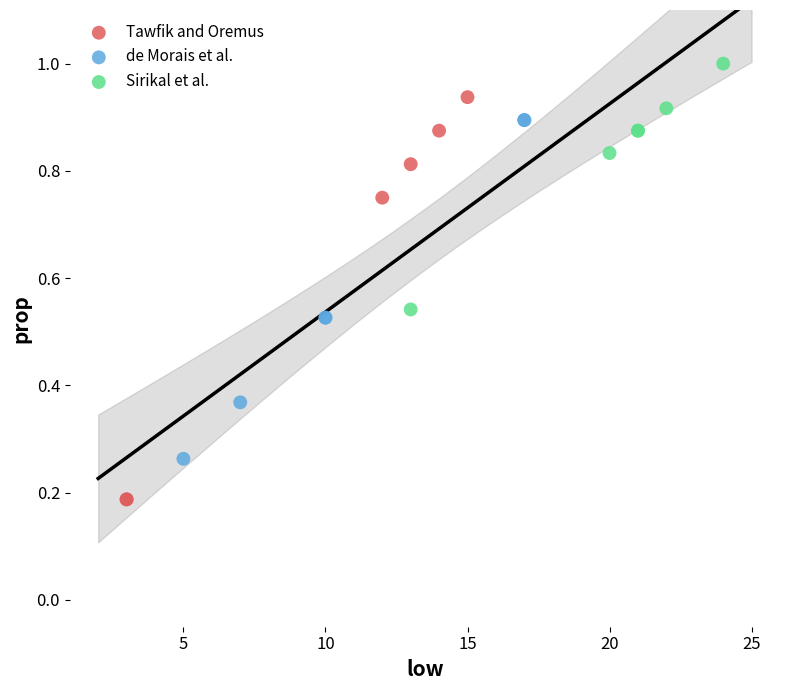

Which series has the widest spread of Y values?

Tawfik and Oremus